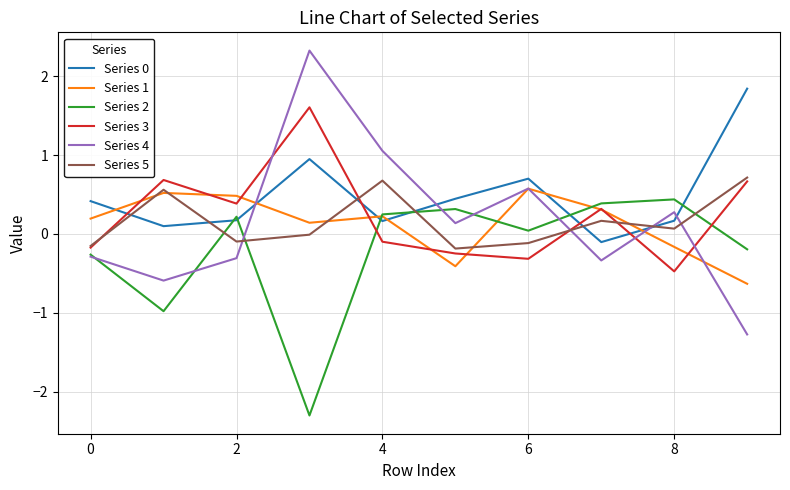

Which series has the largest range (max minus min)?

Series 4